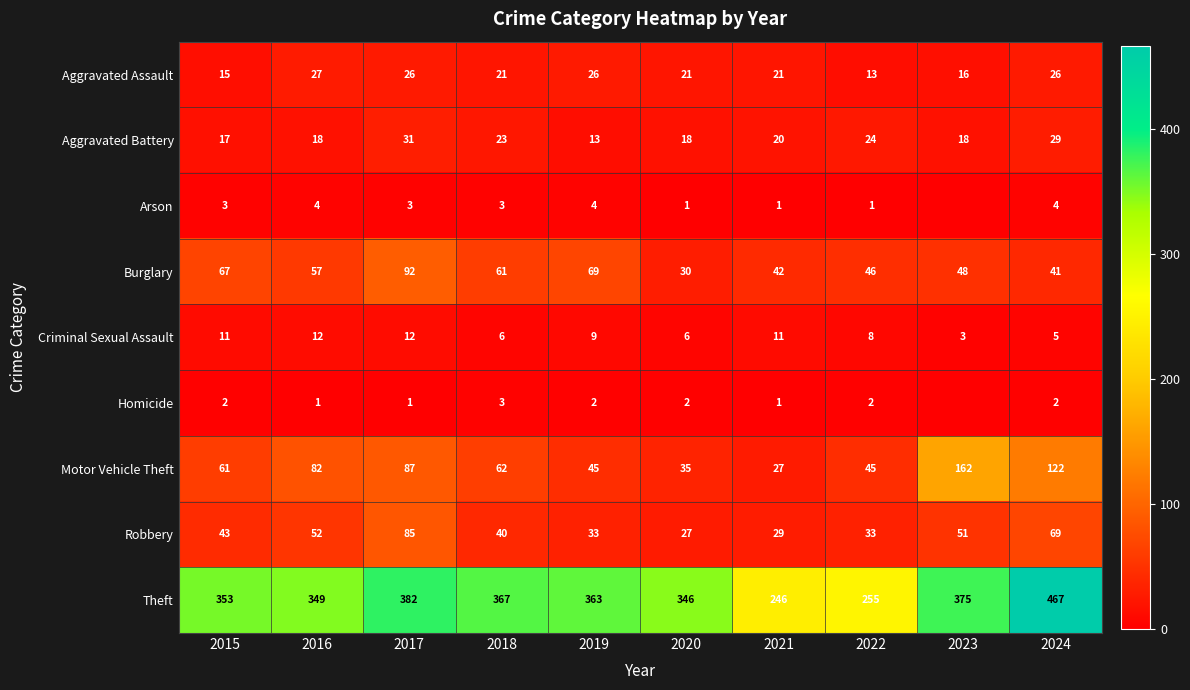

True or false: Robbery has a value of 29 at 2021.

True